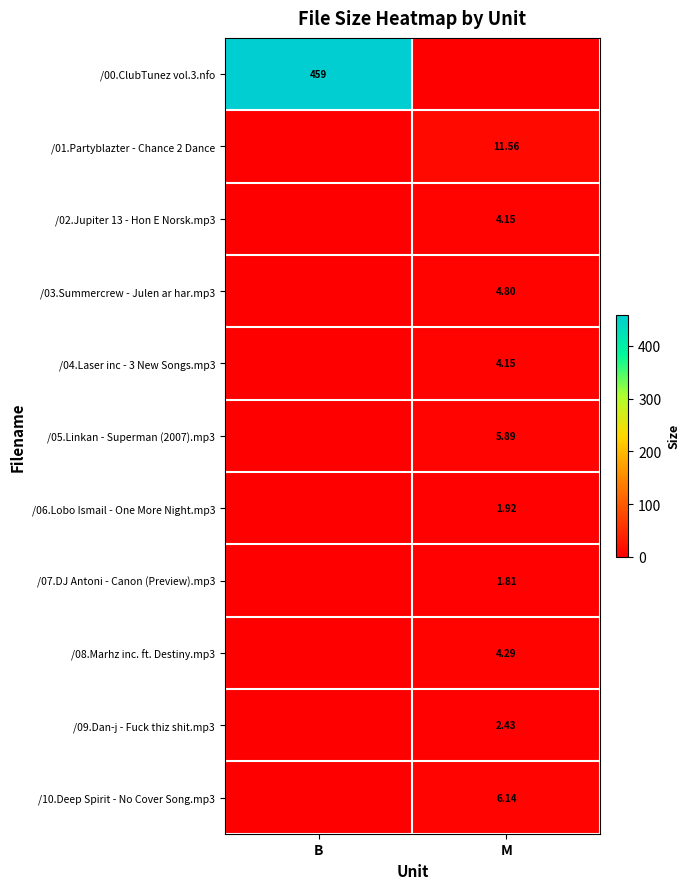

The /04.Laser inc - 3 New Songs.mp3 series shows 0.0 at B. True or false?

True